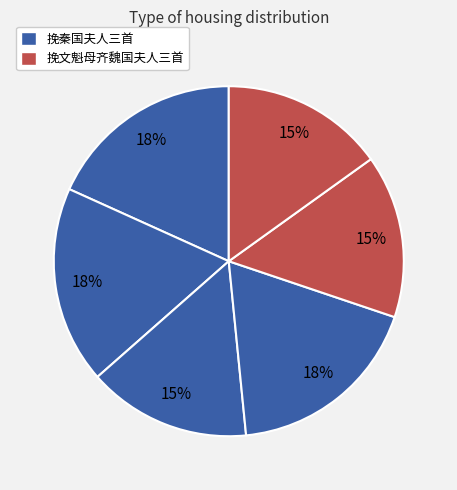

Count the number of slices in the pie.

6